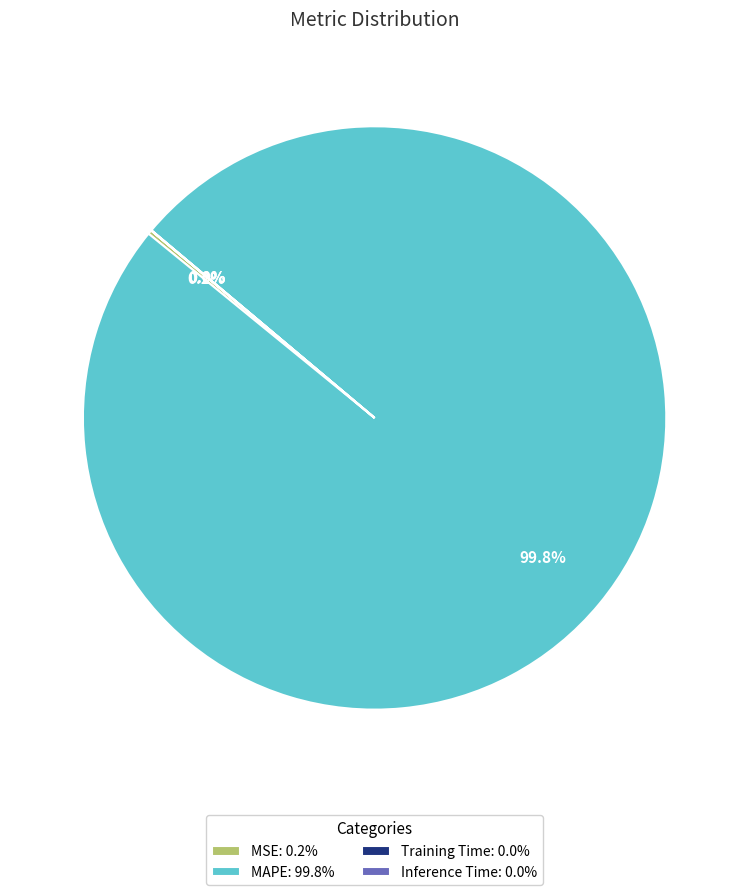

What percentage is NOT represented by MAPE: 99.8%?

0.2%